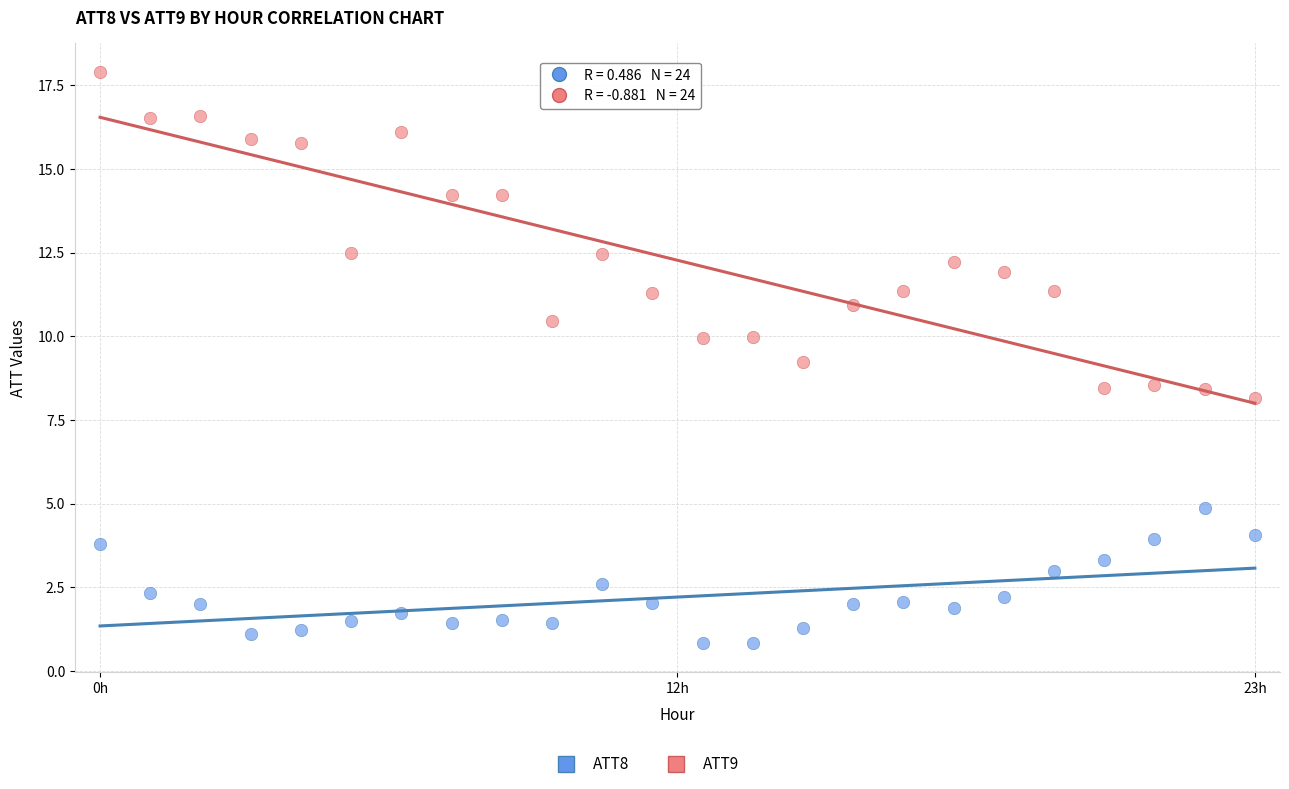

Which series contains the lowest Y value?

ATT8